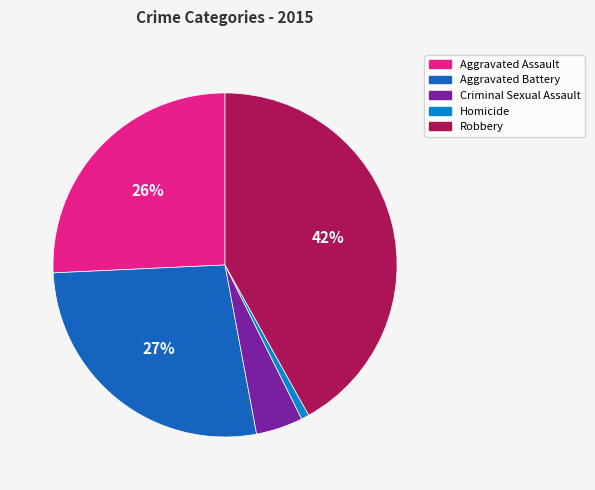

Is the sum of Criminal Sexual Assault and Aggravated Battery greater than half?

No